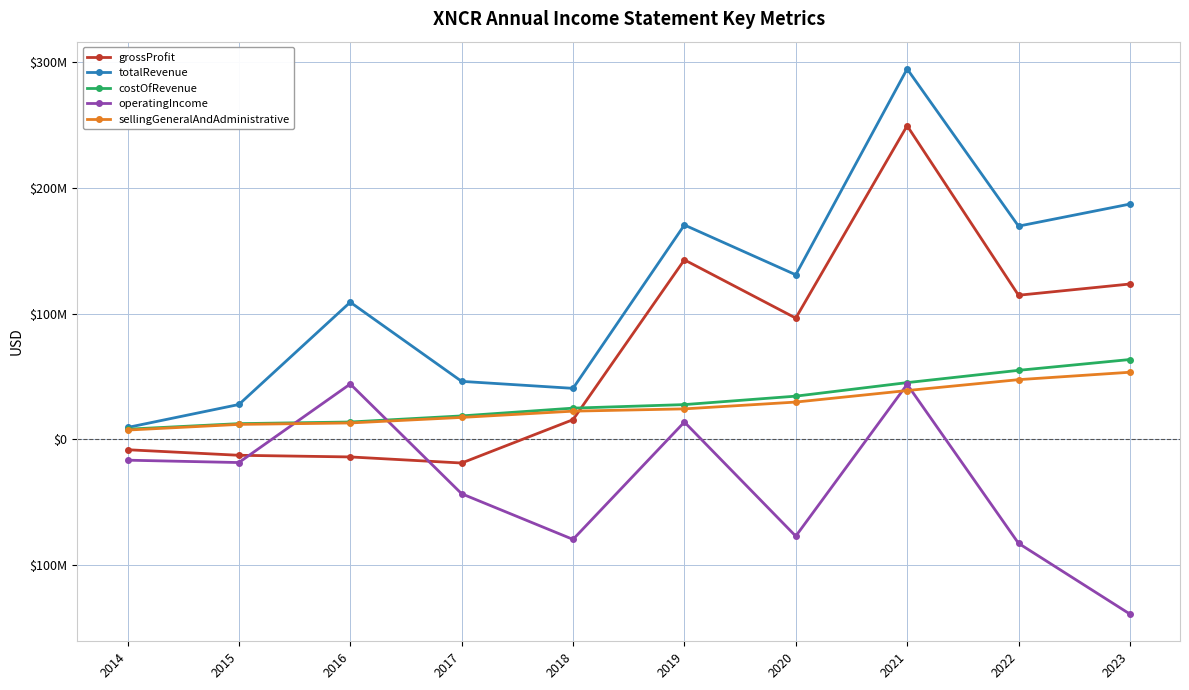

The totalRevenue series shows 108999000 at 2016. True or false?

True